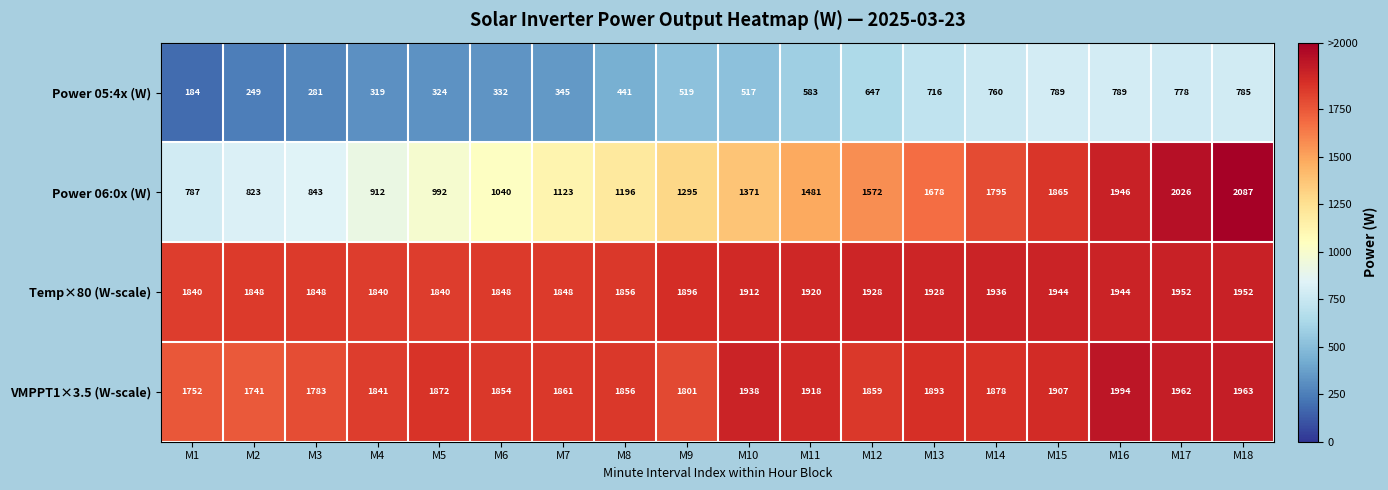

What is the sum of the Temp×80 (W-scale) values at M7 and M15?

3792